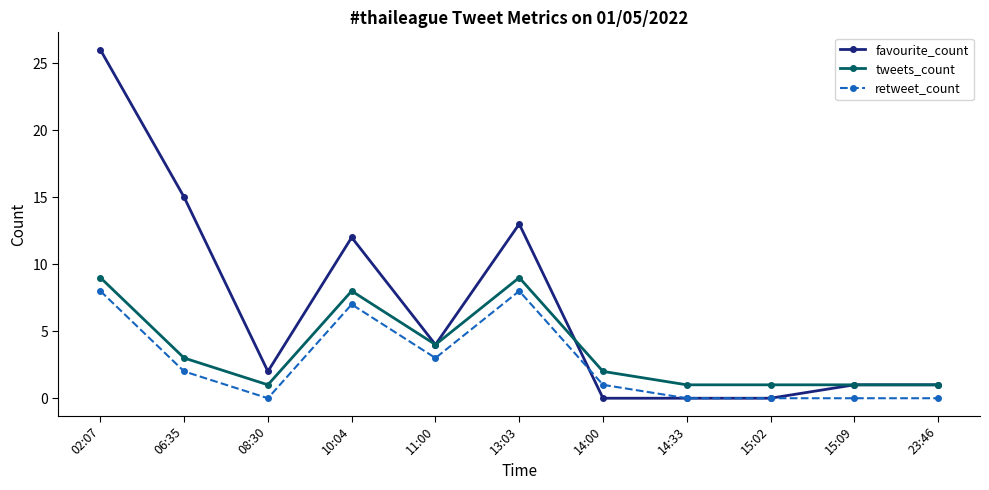

What is the spread (max minus min) of values at 06:35?

13